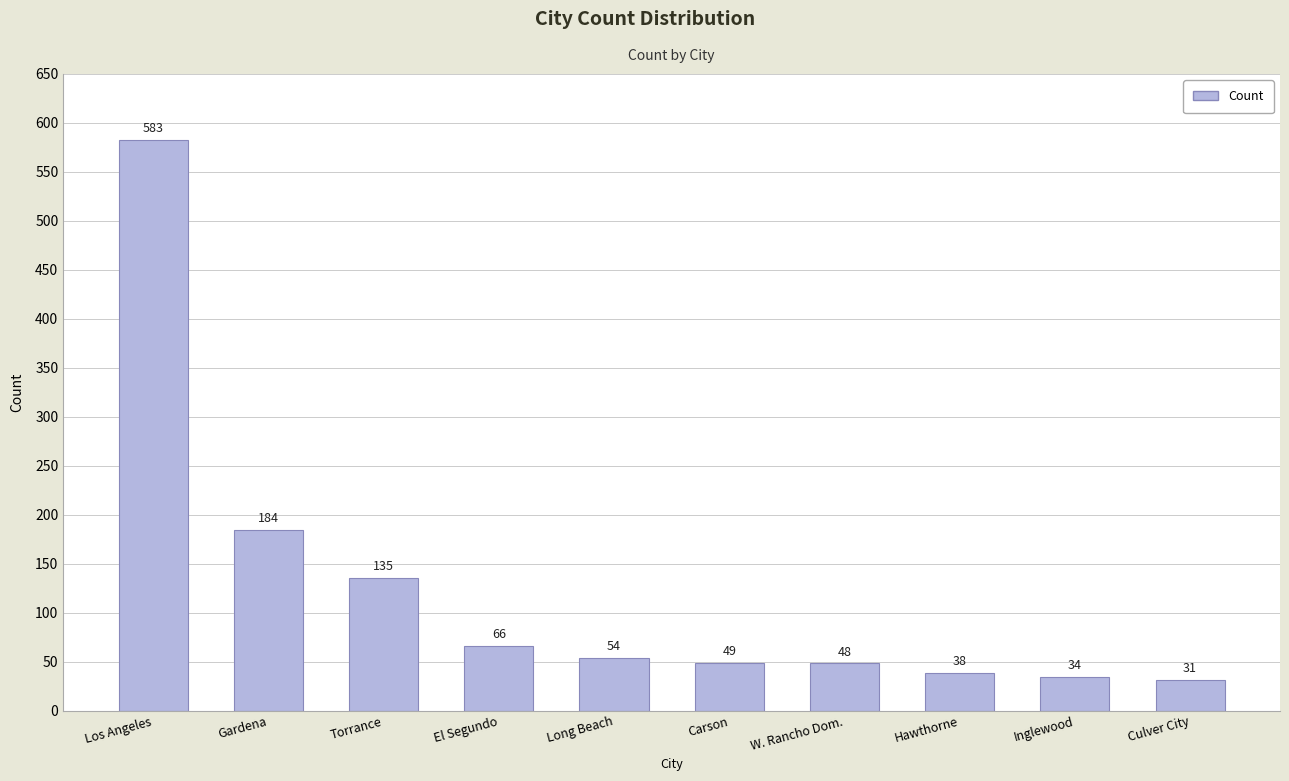

Rank the categories by value from highest to lowest.

Los Angeles, Gardena, Torrance, El Segundo, Long Beach, Carson, W. Rancho Dom., Hawthorne, Inglewood, Culver City